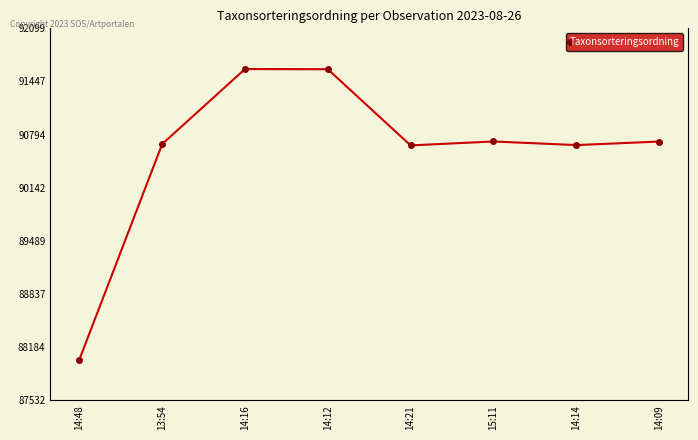

What is the sum of all values?

724653